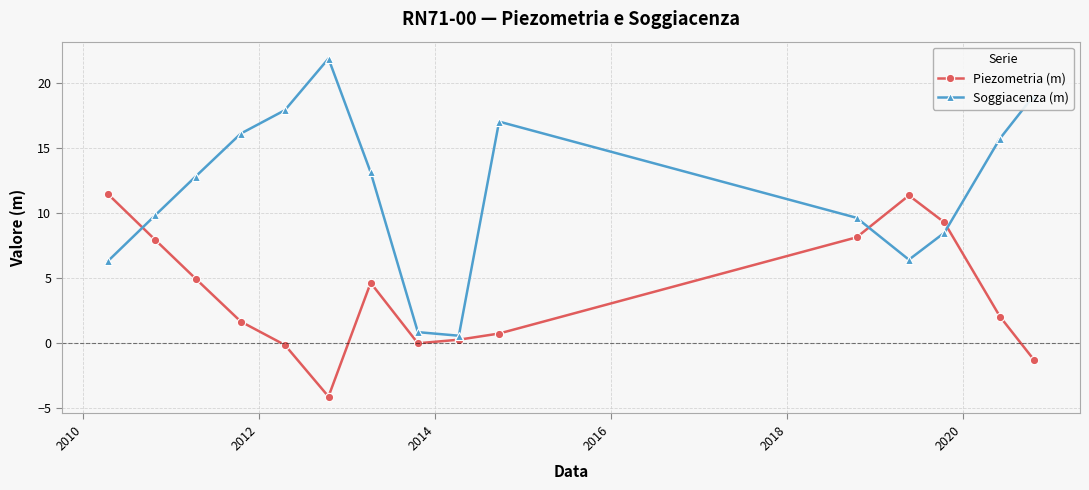

How many intersections are there between Piezometria (m) and Soggiacenza (m)?

3